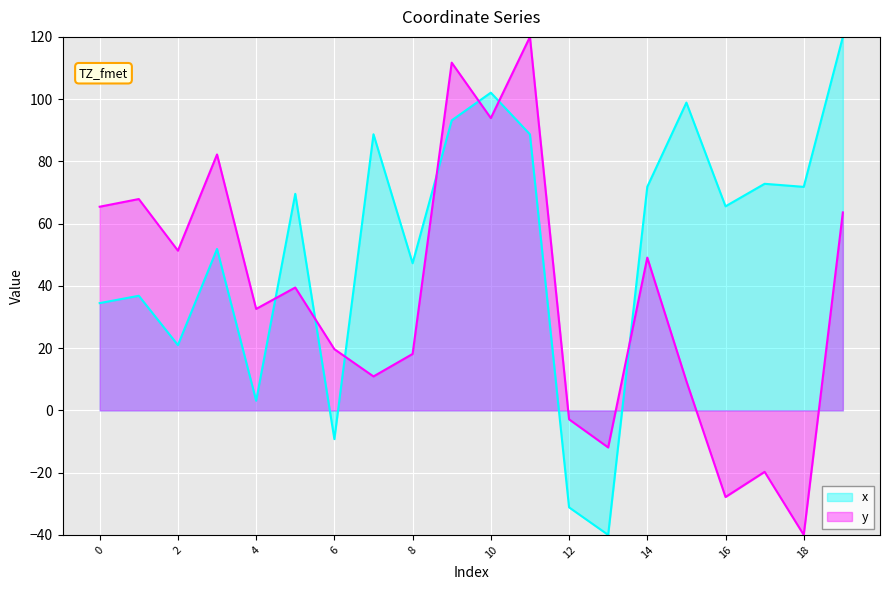

How many interior local peaks does the x series have?

7